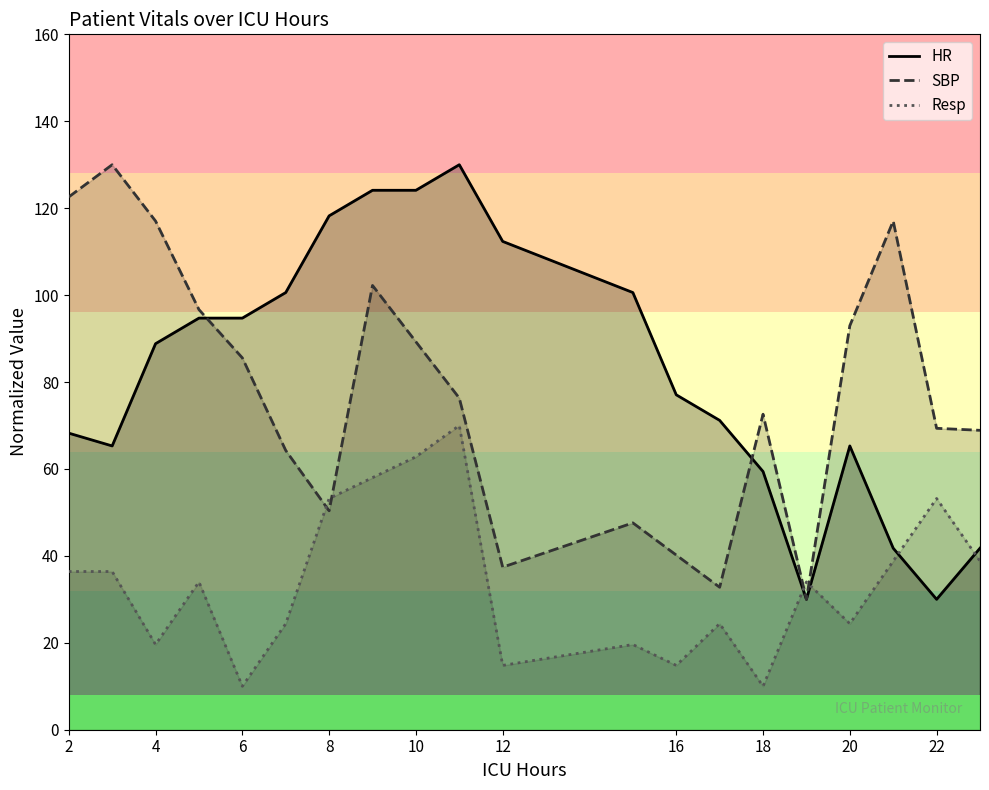

True or false: Resp and SBP intersect in this chart.

True